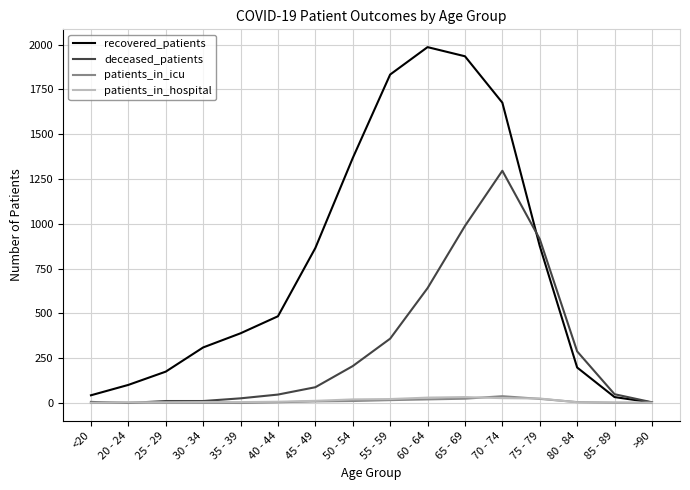

Between 80 - 84 and 85 - 89, which series saw the biggest shift?

deceased_patients